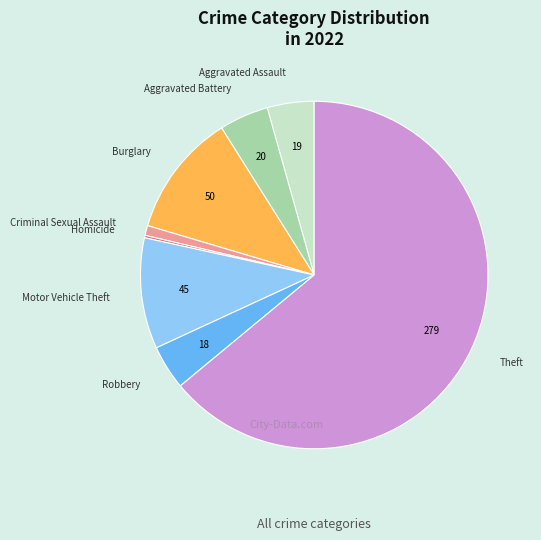

Is the sum of Robbery and Burglary greater than half?

No